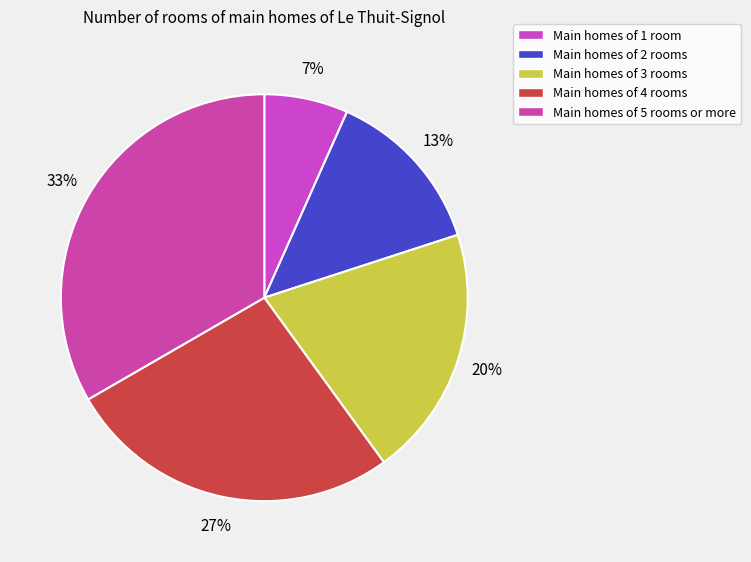

Which category has the biggest portion of the pie?

Main homes of 5 rooms or more